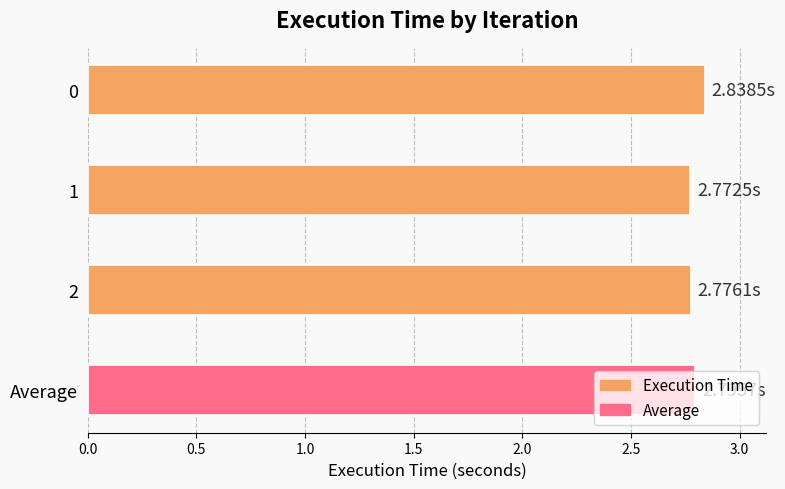

What is the sum of the values at 2 and Average?

5.6